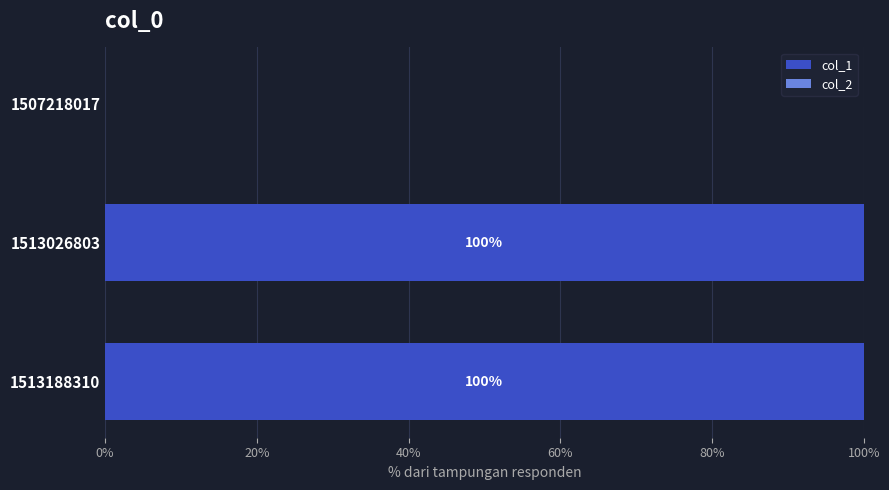

How many distinct data groups are displayed?

1